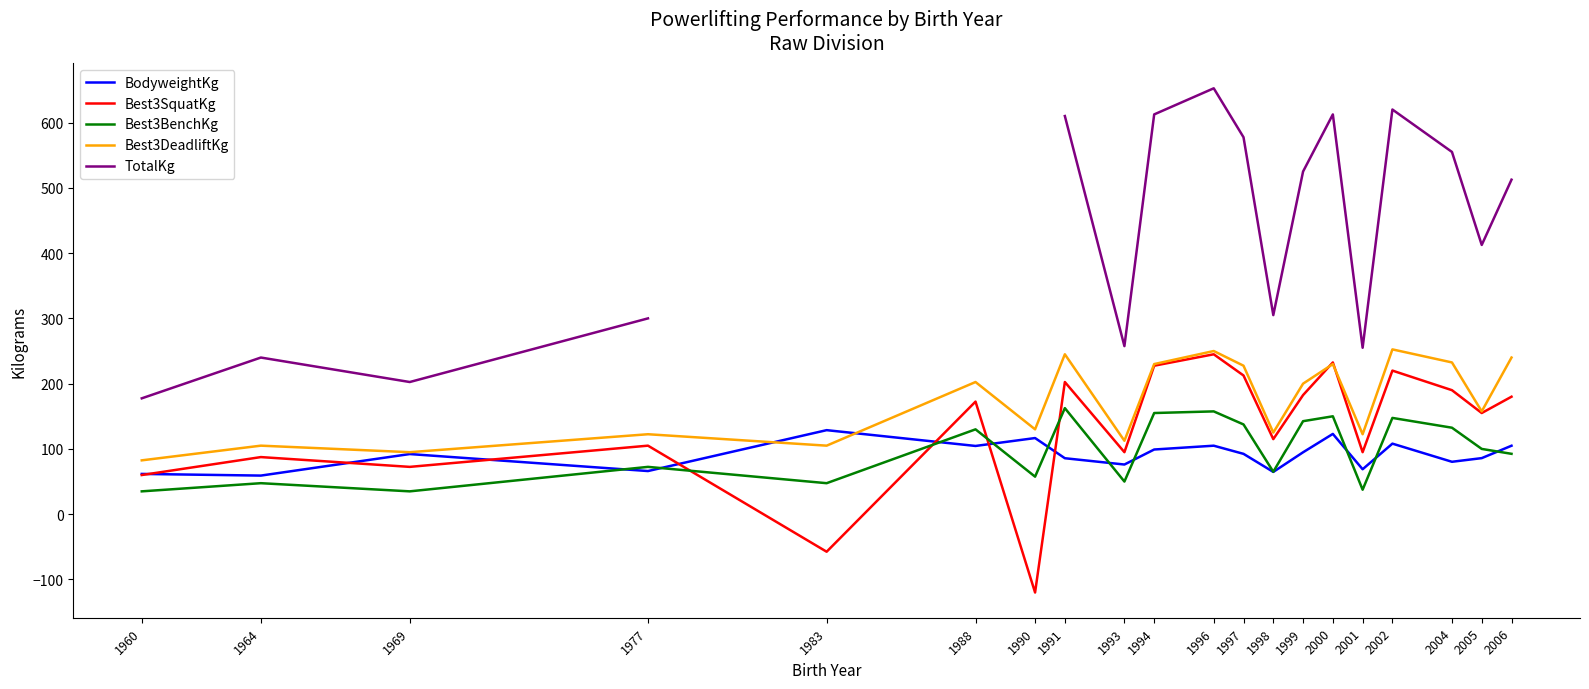

Where is the first local maximum for Best3SquatKg?

1964